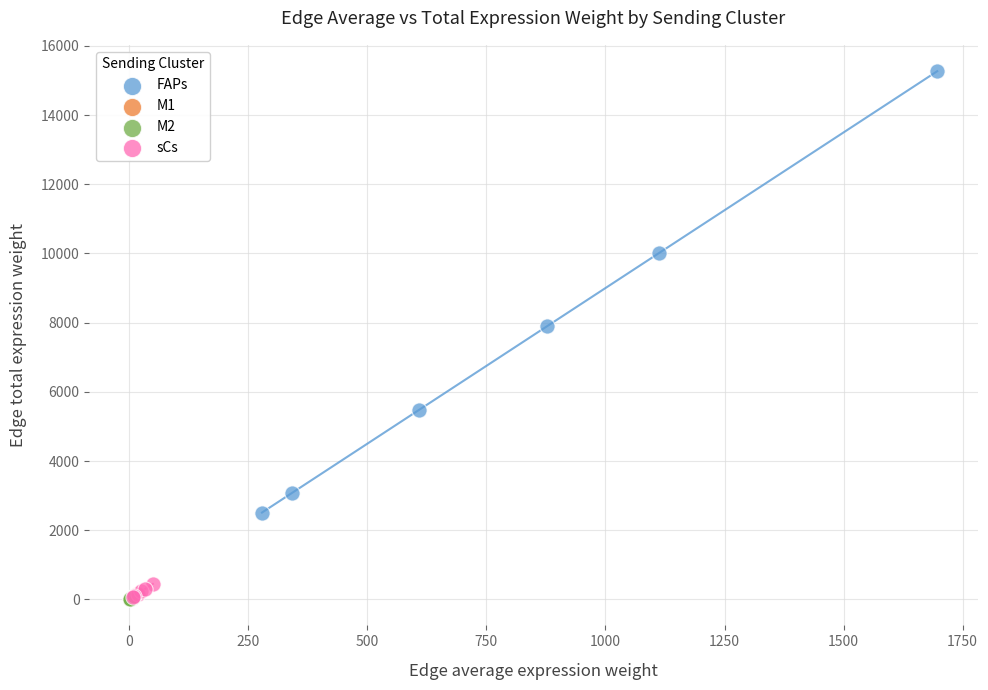

Which series contains the highest Y value?

FAPs